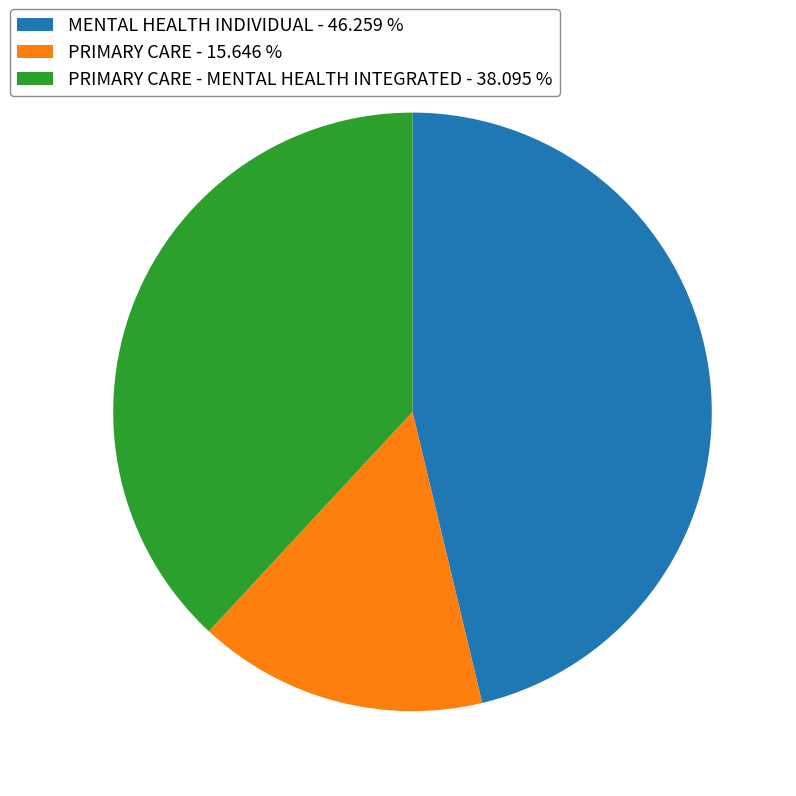

Combined, do PRIMARY CARE - 15.646 % and MENTAL HEALTH INDIVIDUAL - 46.259 % account for over 50%?

Yes